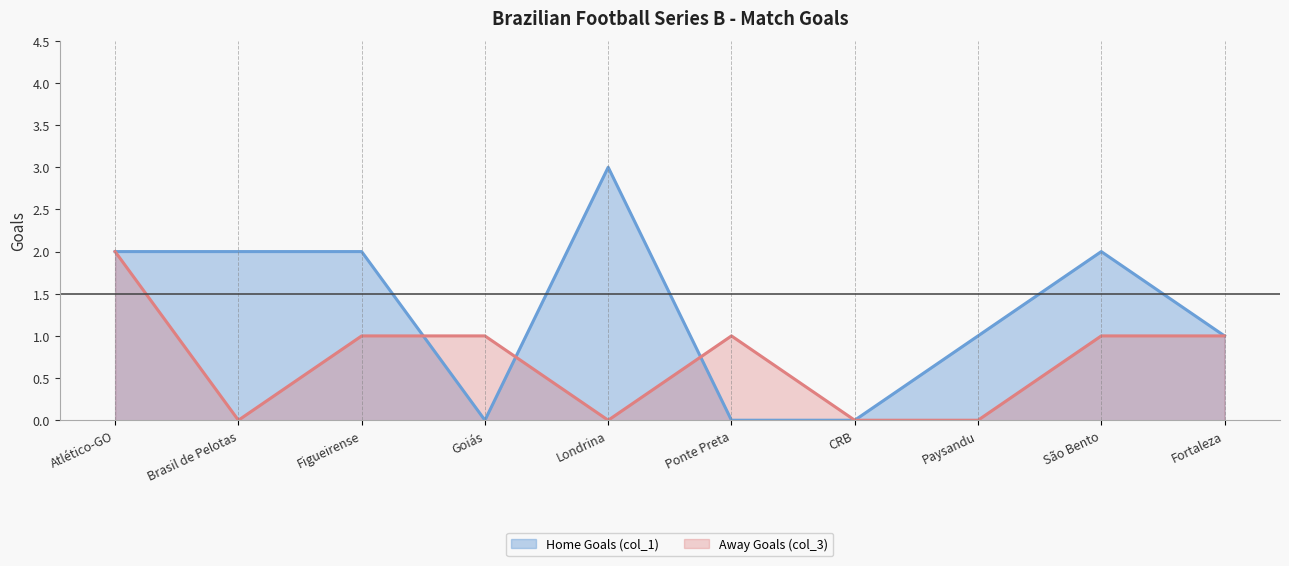

Which series has the largest range (max minus min)?

Home Goals (col_1)